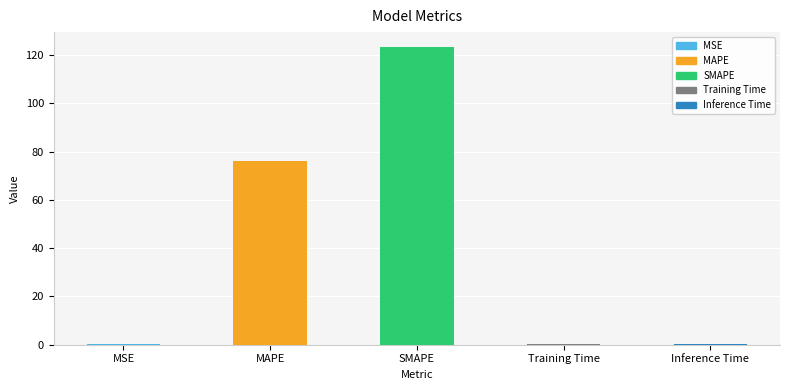

Is it true that the value at SMAPE is 76.4?

False